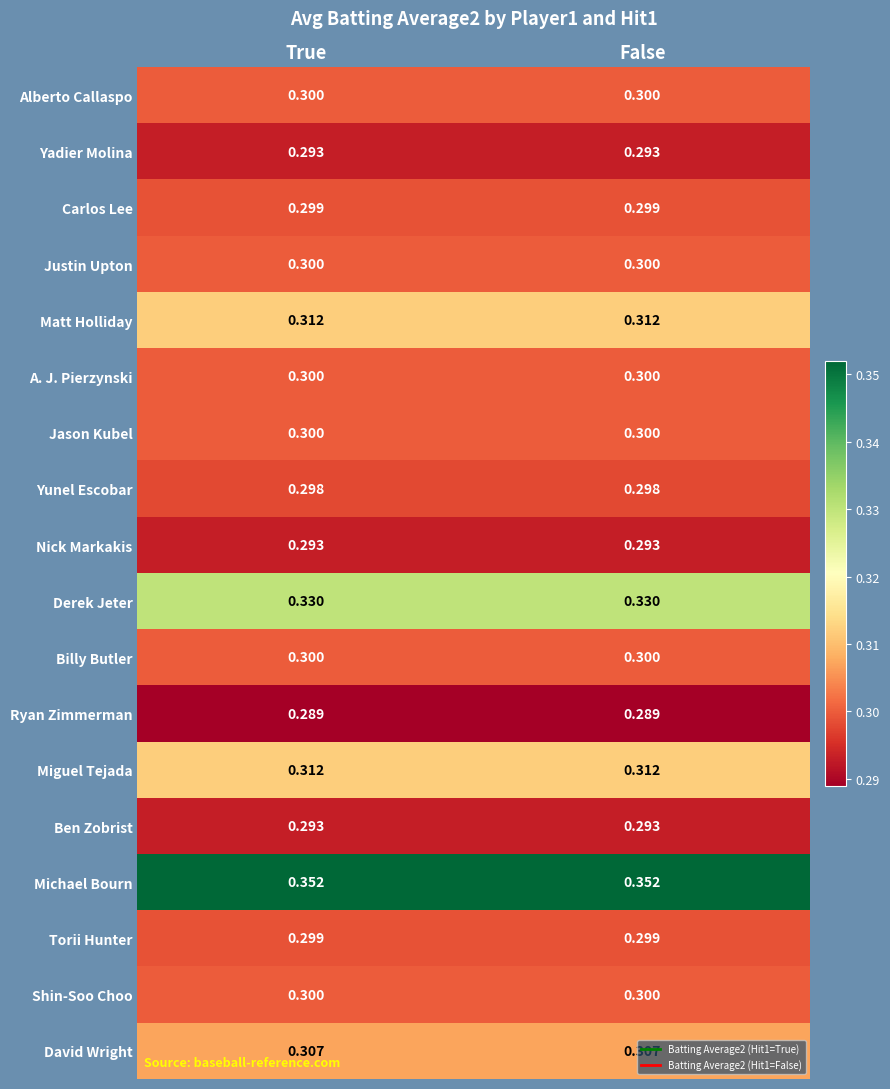

Which series has the largest total across all categories?

Michael Bourn